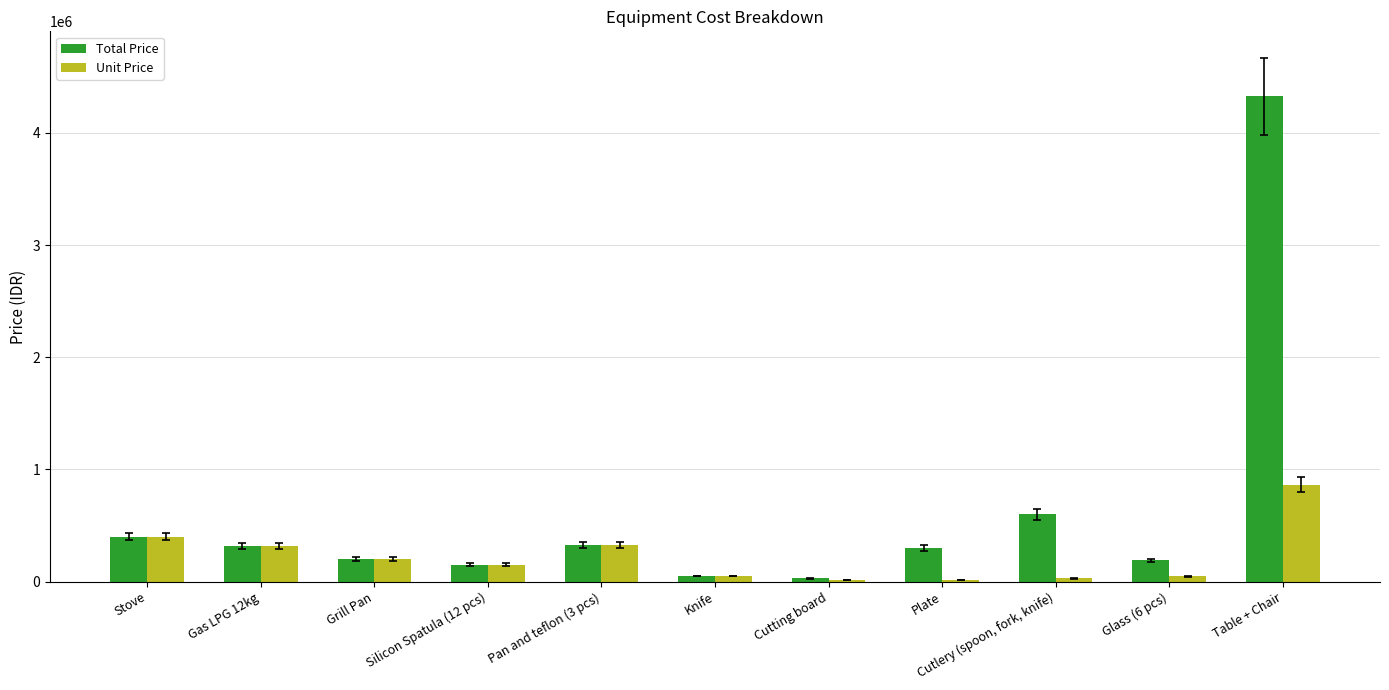

What is the sum of the Unit Price values at Pan and teflon (3 pcs) and Knife?

380000